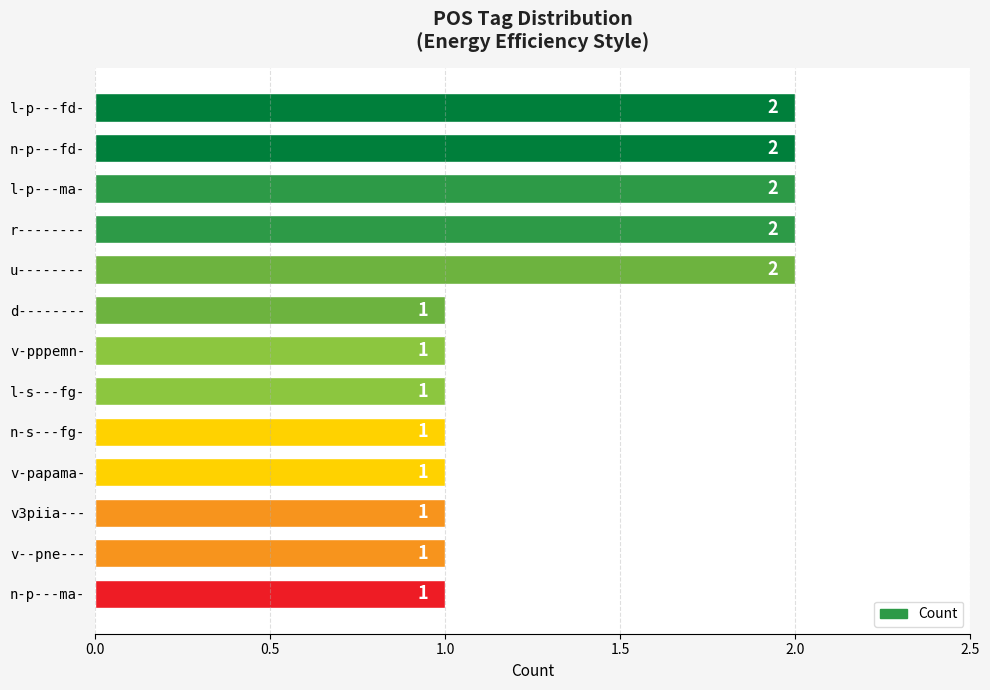

Reading top to bottom, extract all data points from this chart.

l-p---fd-=2	n-p---fd-=2	l-p---ma-=2	r--------=2	u--------=2	d--------=1	v-pppemn-=1	l-s---fg-=1	n-s---fg-=1	v-papama-=1	v3piia---=1	v--pne---=1	n-p---ma-=1